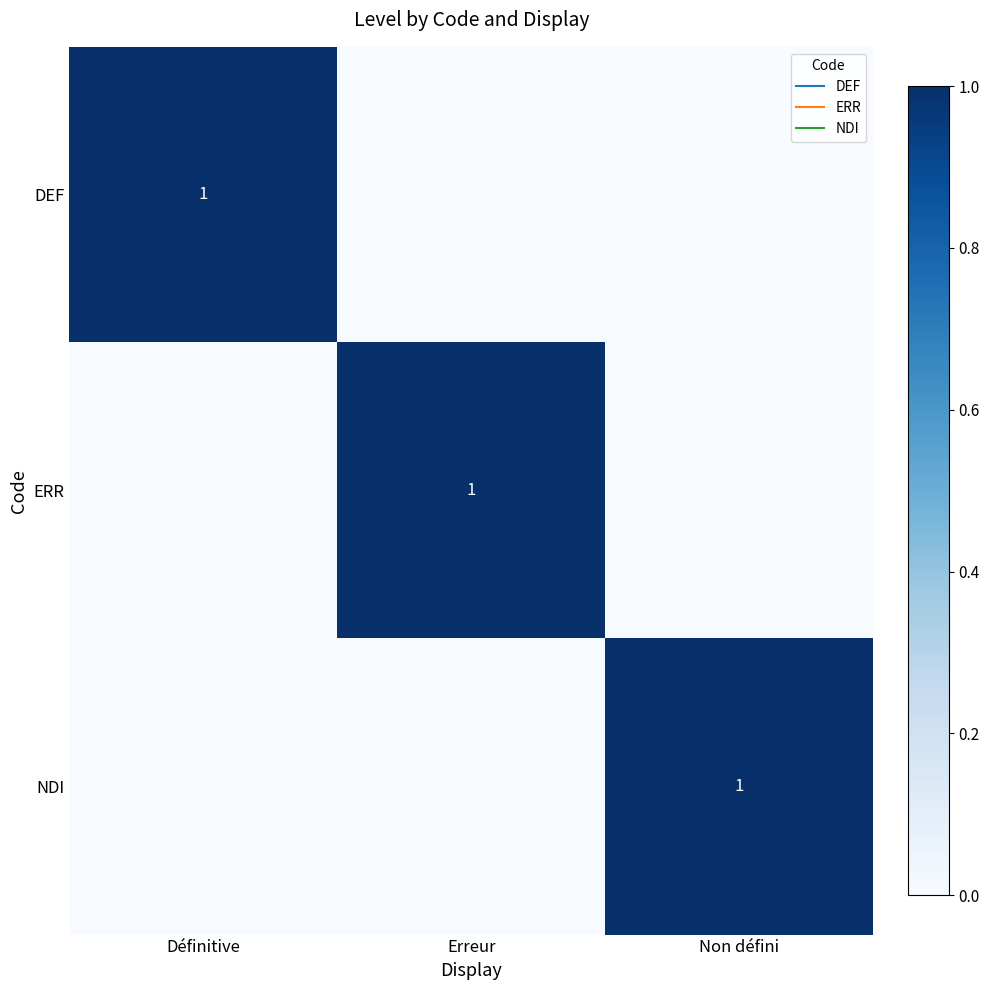

Is it true that NDI equals 0 at Erreur?

True